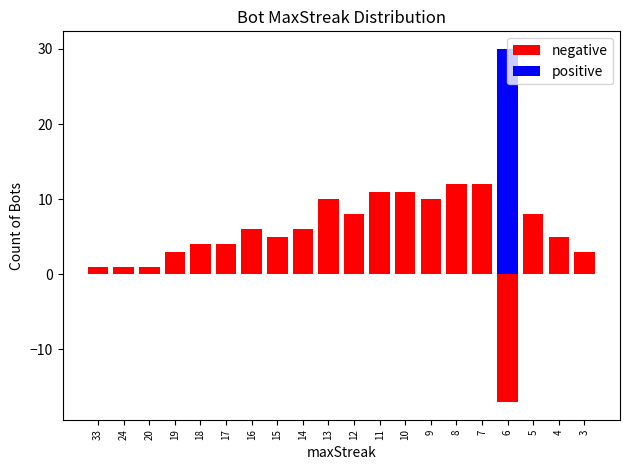

What is the value of the negative bar at the 18th from the left?

8